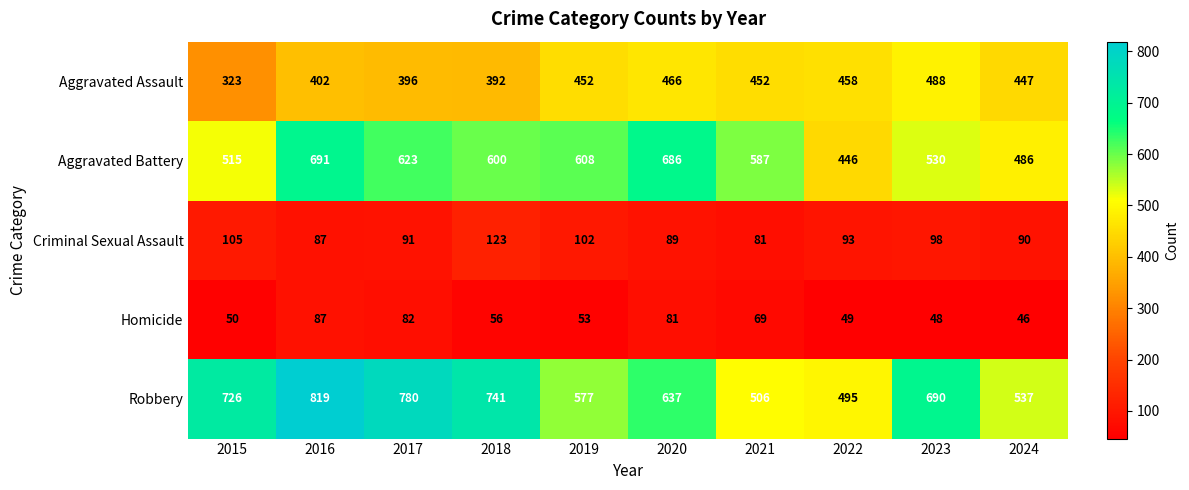

What is the sum of all Robbery values?

6508